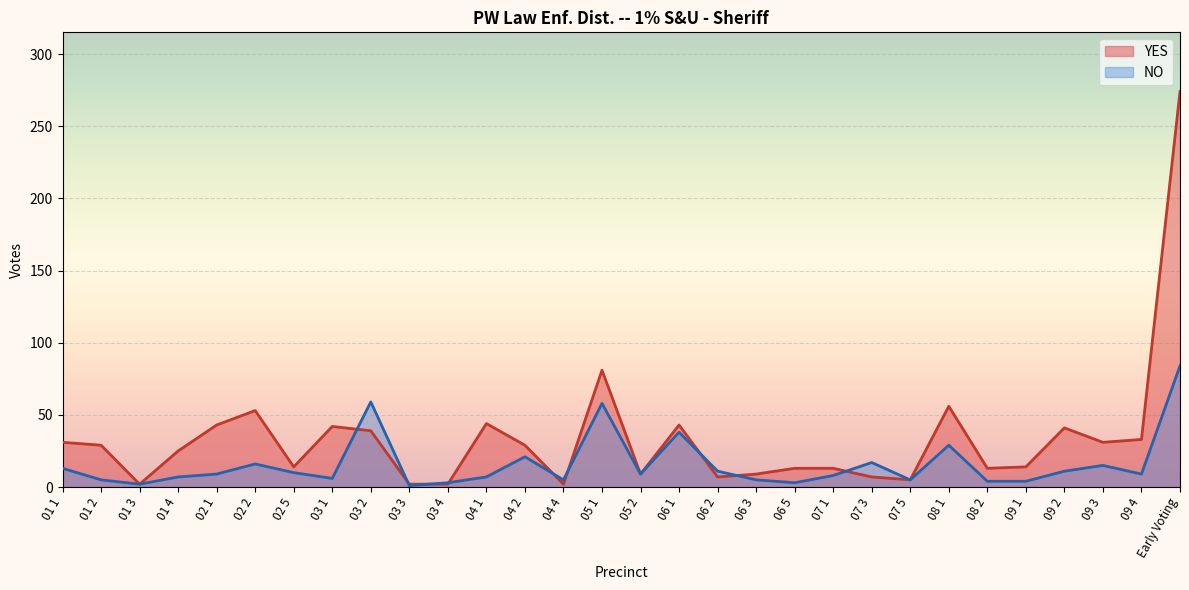

The NO series shows 5 at 03 4. True or false?

False